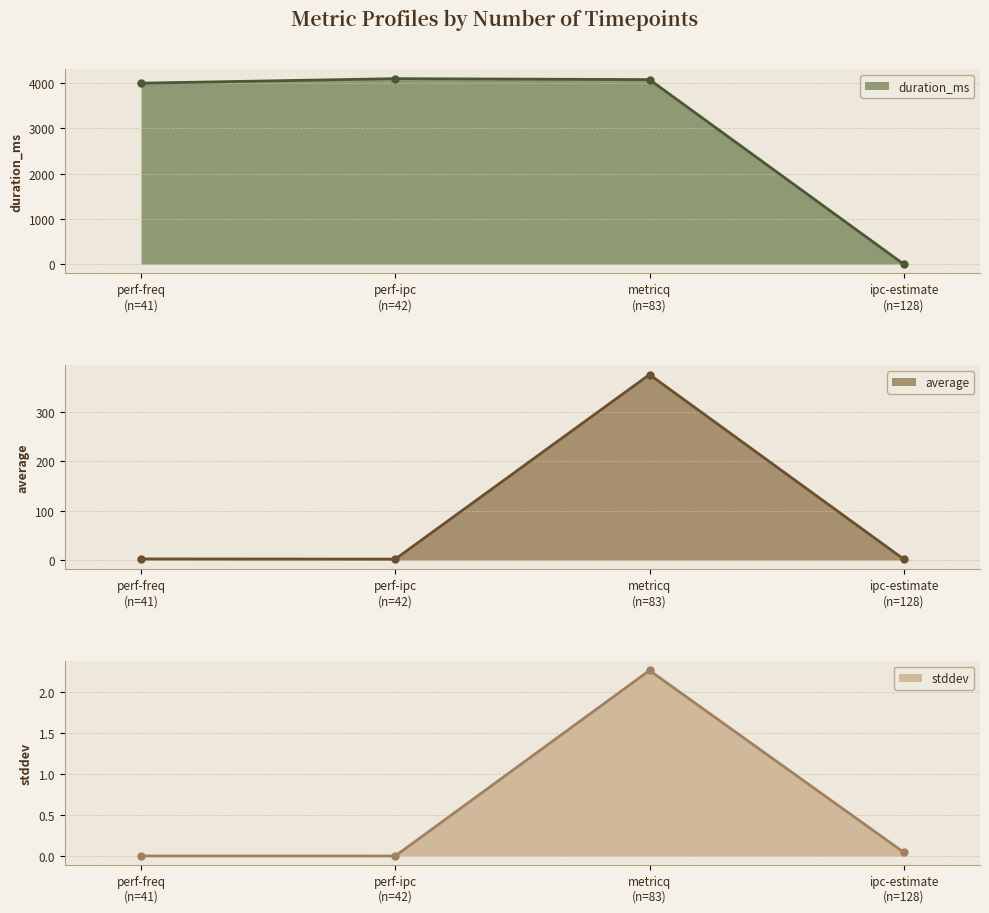

The duration_ms series shows 0.0 at ipc-estimate. True or false?

True